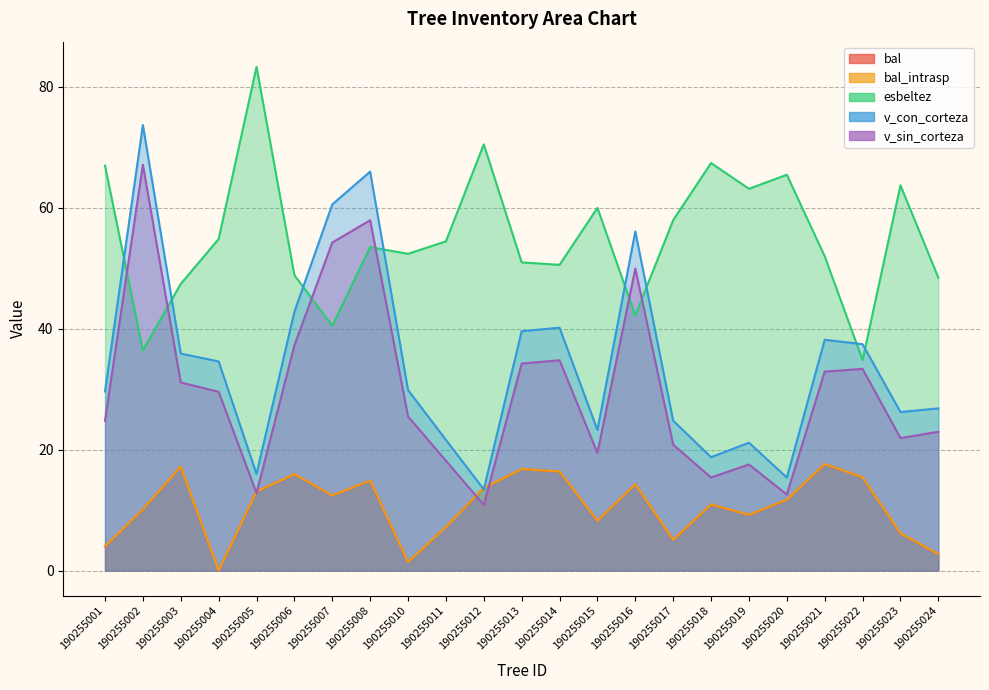

True or false: v_sin_corteza and v_con_corteza cross at least once.

False